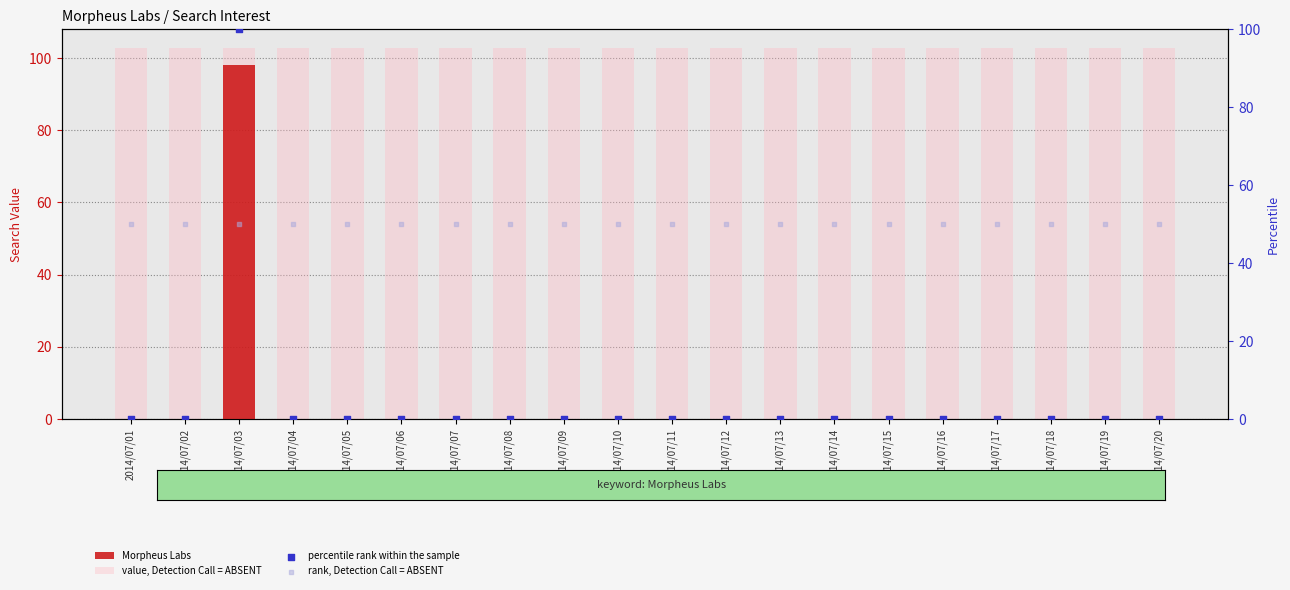

What is the total value across all series at 2014/07/09?

152.9